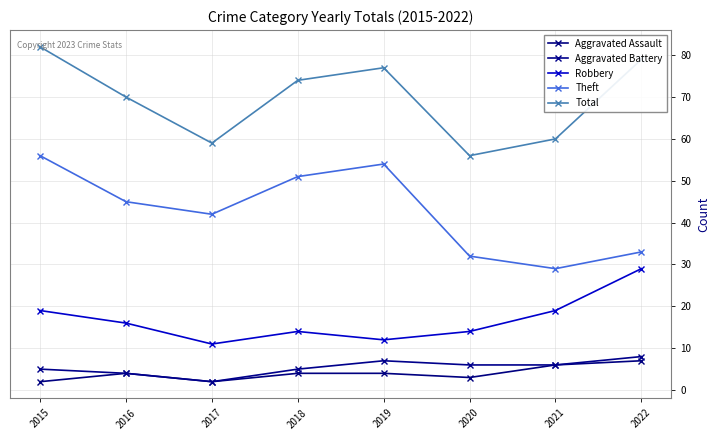

What is the difference between the maximum and minimum values in the Aggravated Battery series?

6